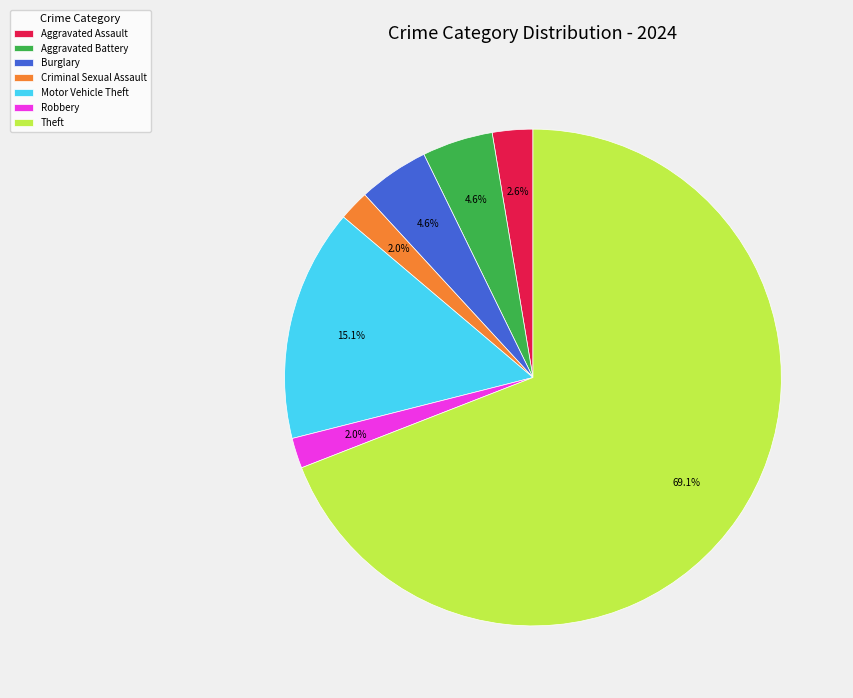

To the nearest percent, what is the average slice percentage?

14%